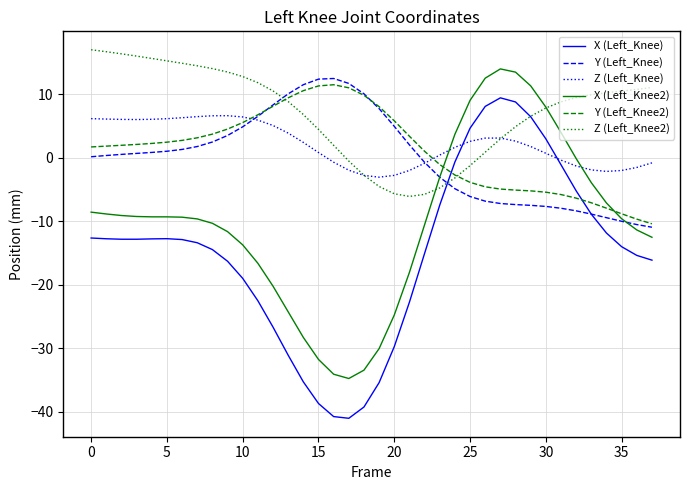

Which series has the widest spread of values?

X (Left_Knee)